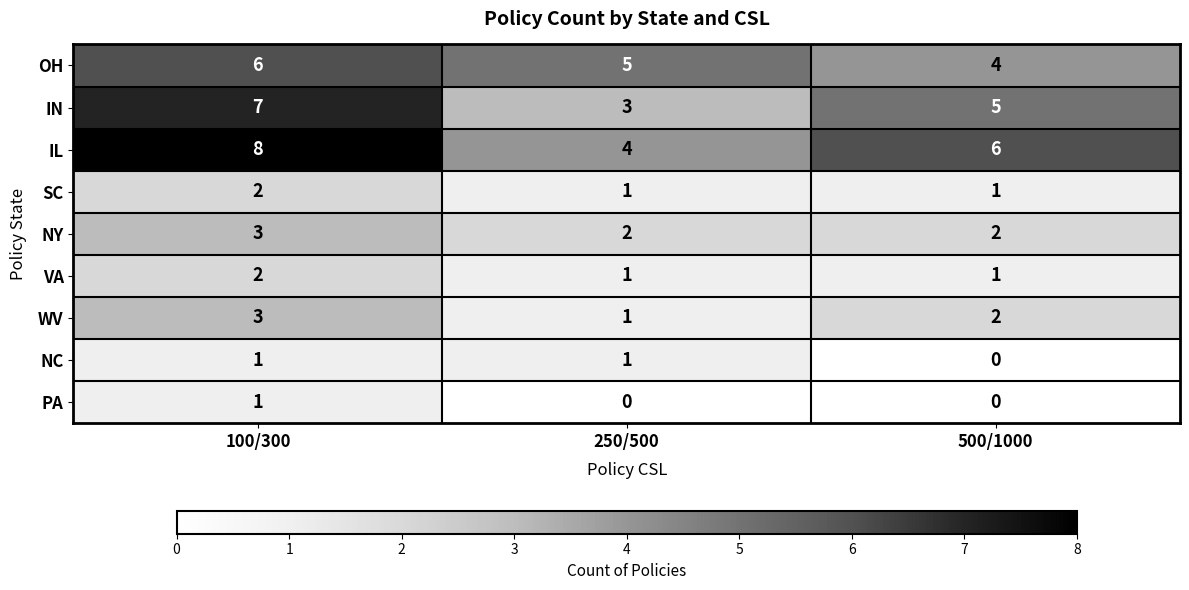

Reading right to left, what are all the values shown in this chart?

OH: 4	5	6
IN: 5	3	7
IL: 6	4	8
SC: 1	1	2
NY: 2	2	3
VA: 1	1	2
WV: 2	1	3
NC: 0	1	1
PA: 0	0	1